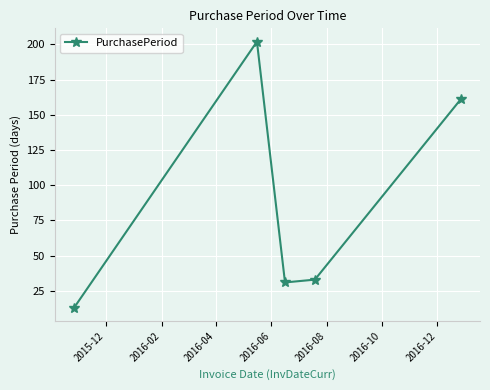

What is the average value?

88